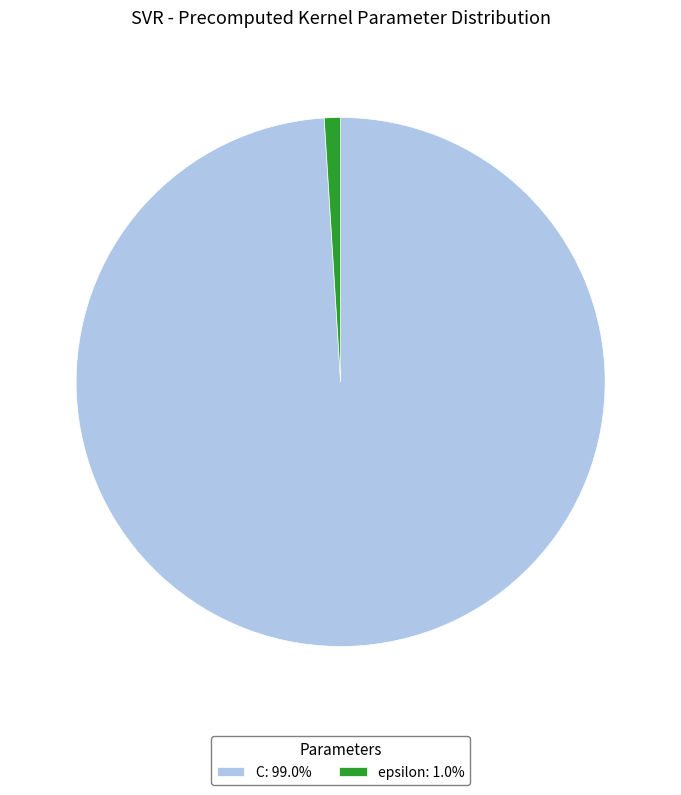

Is it true that epsilon is 1% of the pie?

True